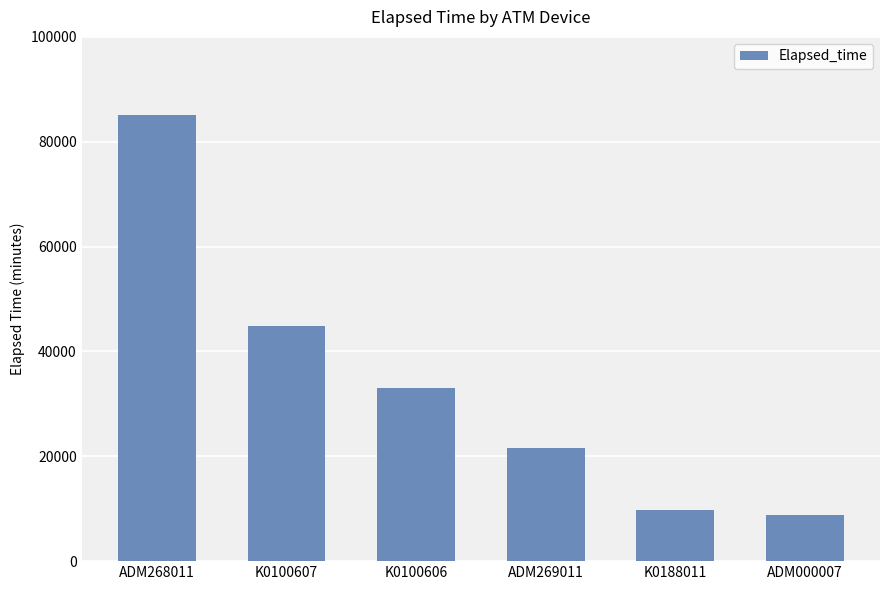

Are the bars grouped side by side (vs. stacked)?

No